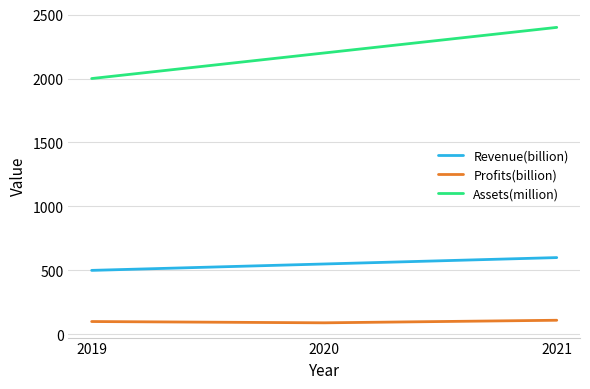

The Assets(million) series shows 2200 at 2020. True or false?

True